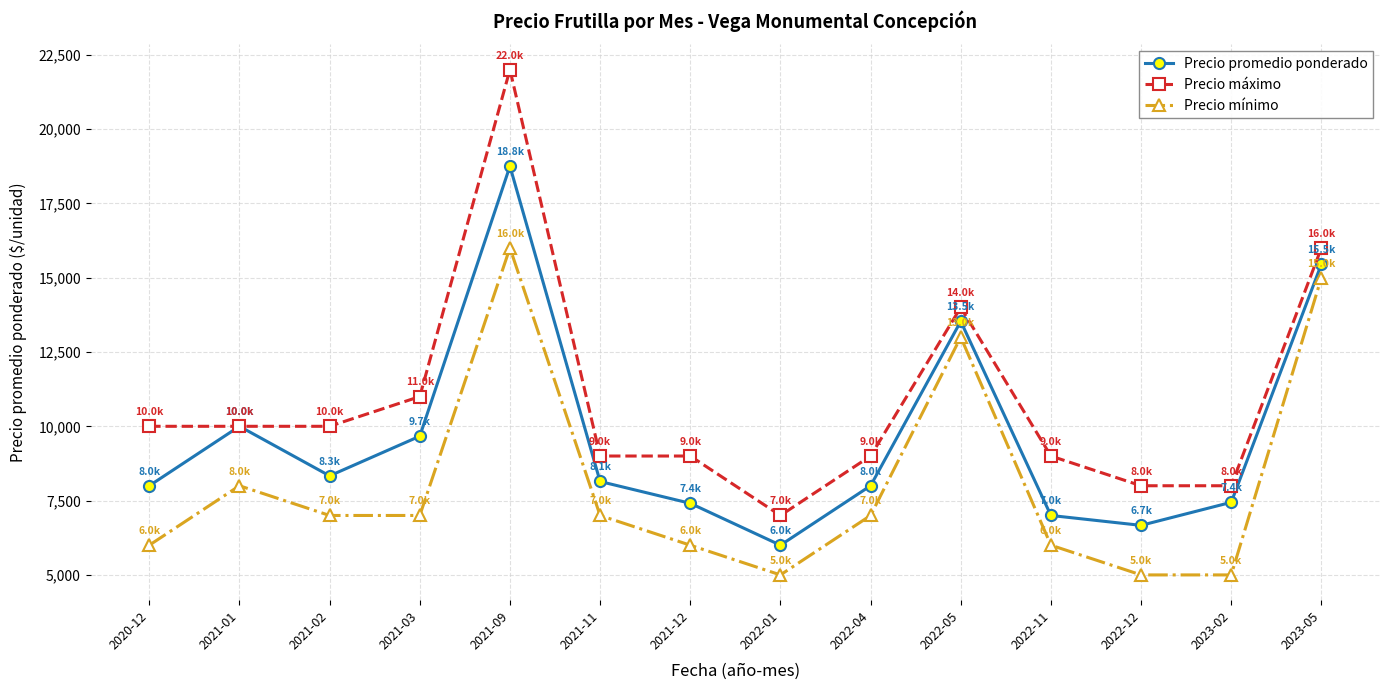

True or false: Precio máximo has a value of 14000 at 2022-05.

True